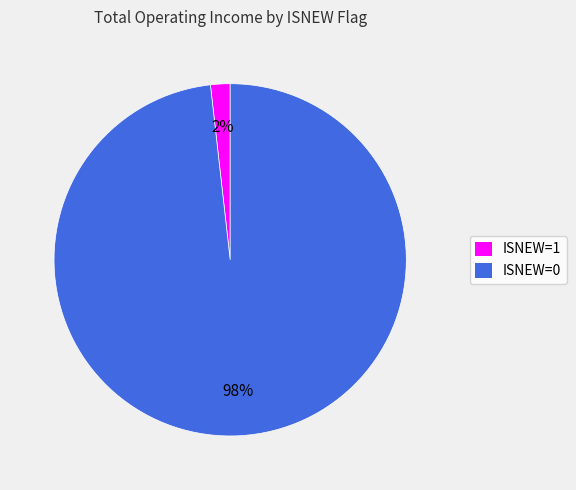

What is the largest slice in the pie chart?

ISNEW=0